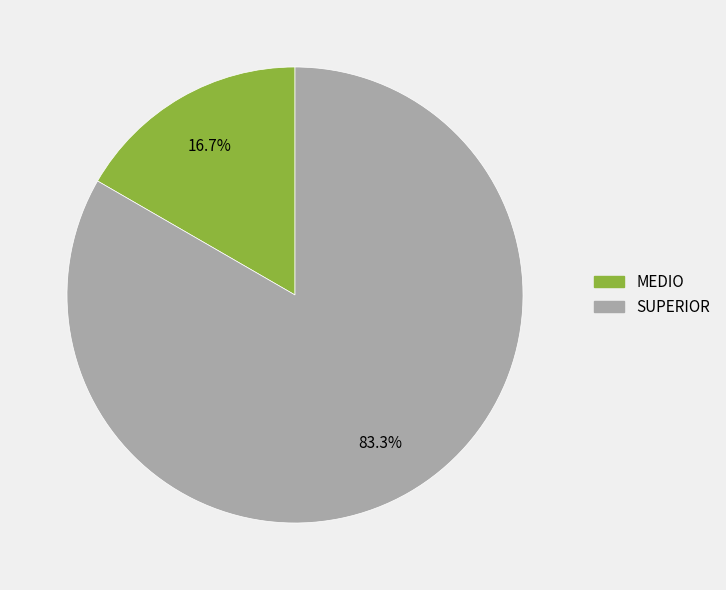

How many slices are in this pie chart?

2